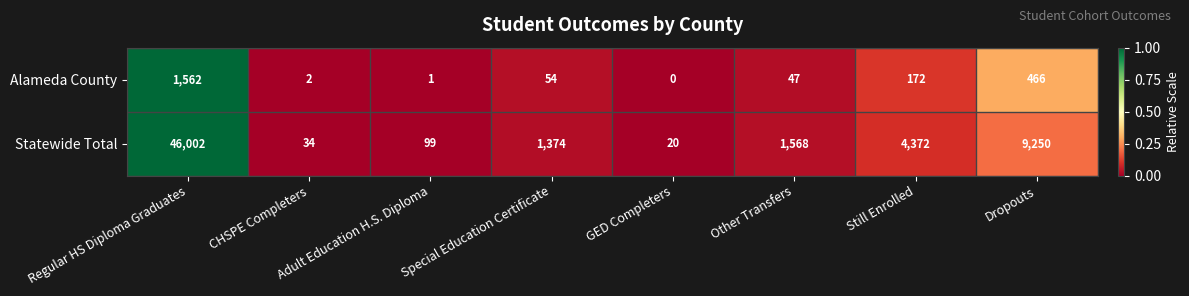

What is the difference between the maximum and second lowest values in the Alameda County series?

1561